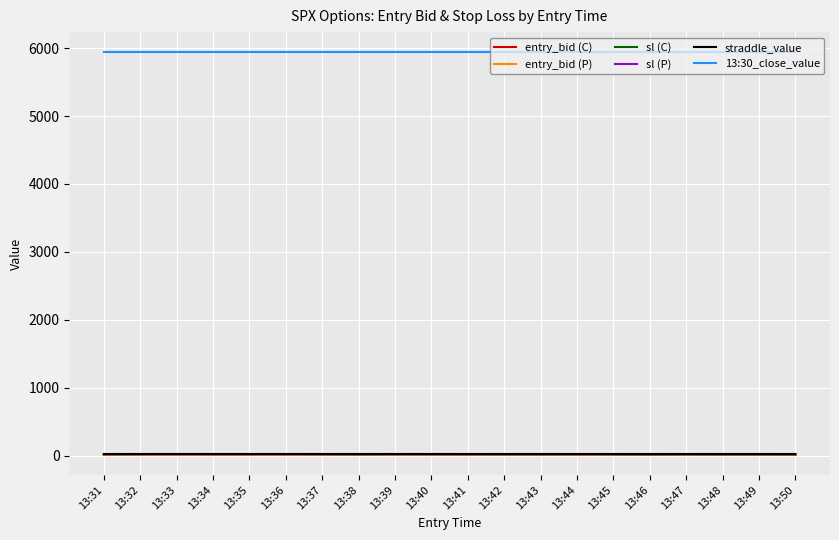

Is this an area chart (filled region under the line)?

No